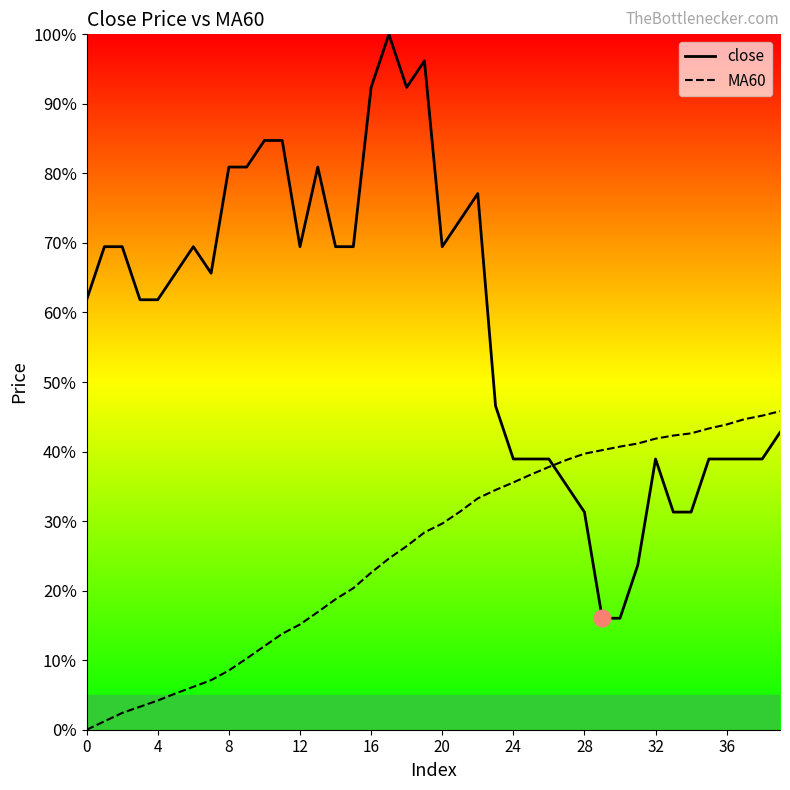

List the series in order of their overall mean, highest first.

close, MA60